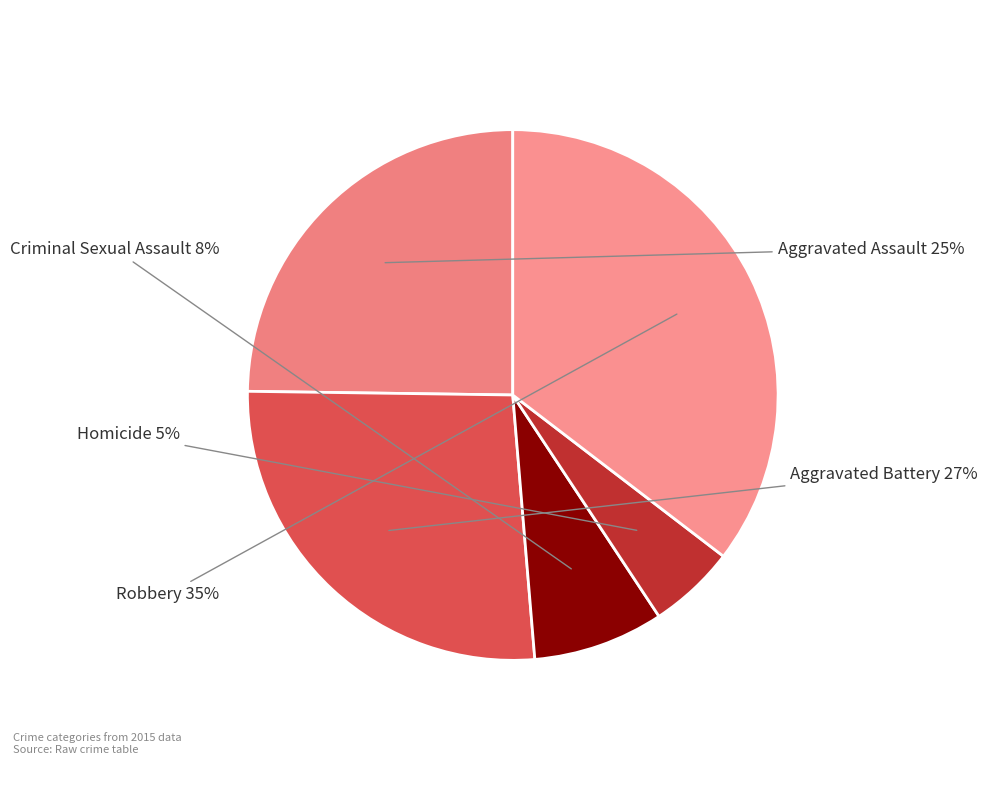

Combined, do Aggravated Assault and Criminal Sexual Assault account for over 50%?

No